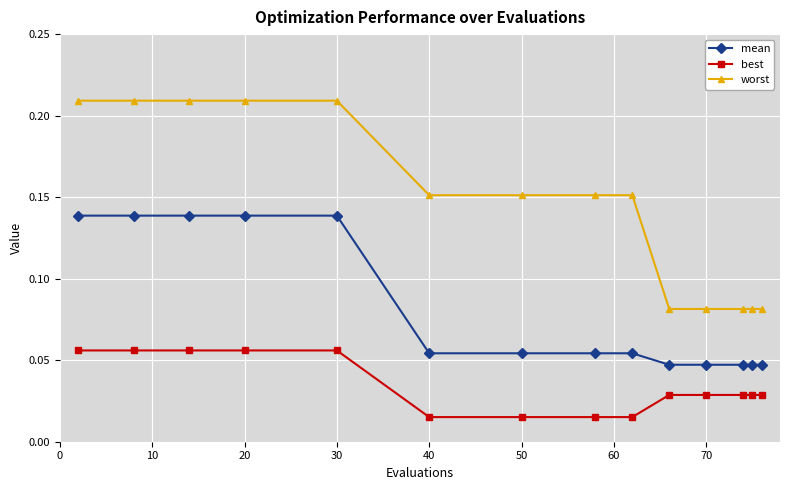

List the series in order of their overall mean, lowest first.

best, mean, worst